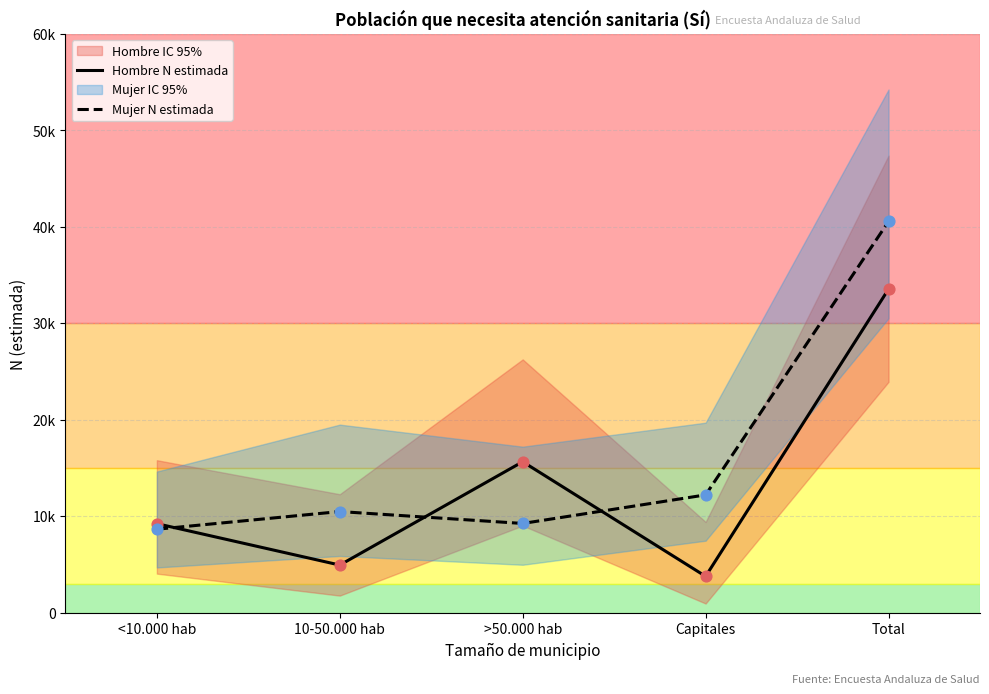

Is the value of Mujer N estimada at >50.000 hab greater than the value of Hombre N estimada at >50.000 hab?

No